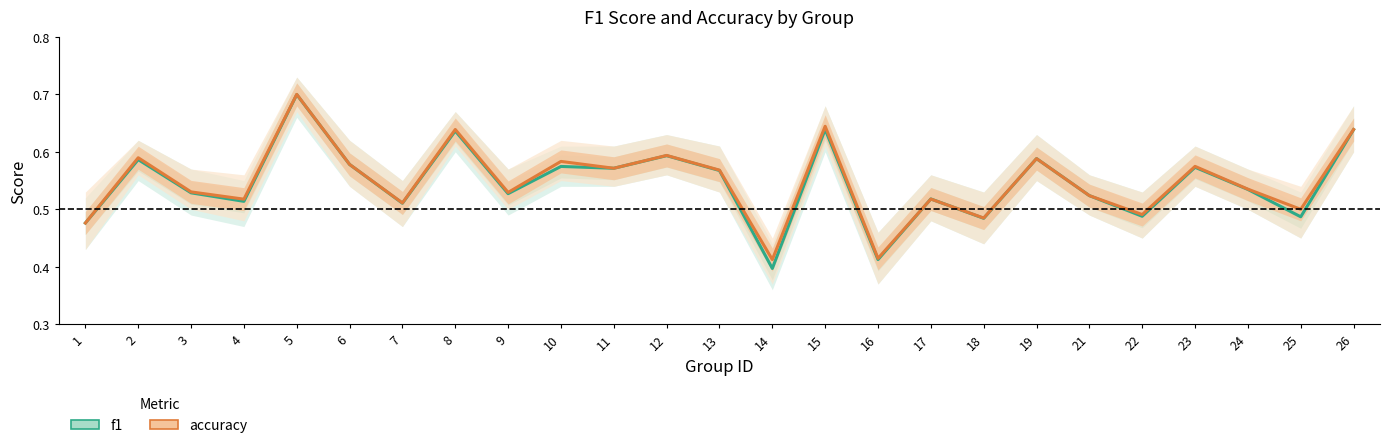

How many distinct data groups are displayed?

2